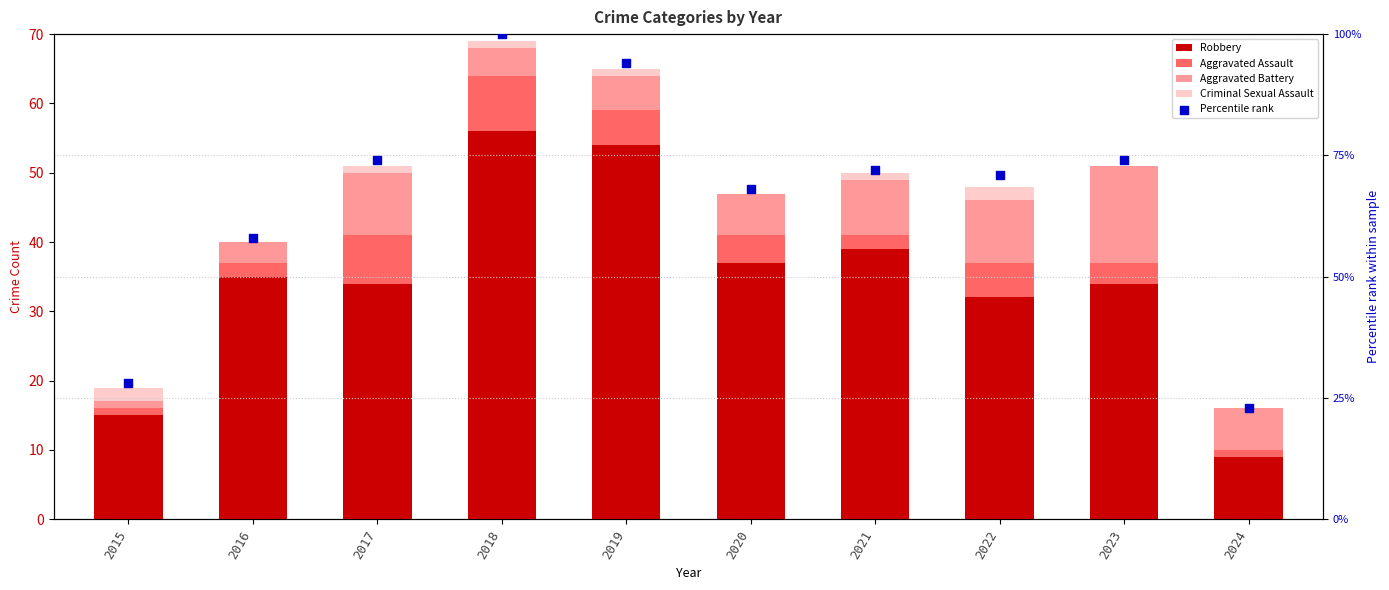

Which series contains the lowest Y value?

Criminal Sexual Assault